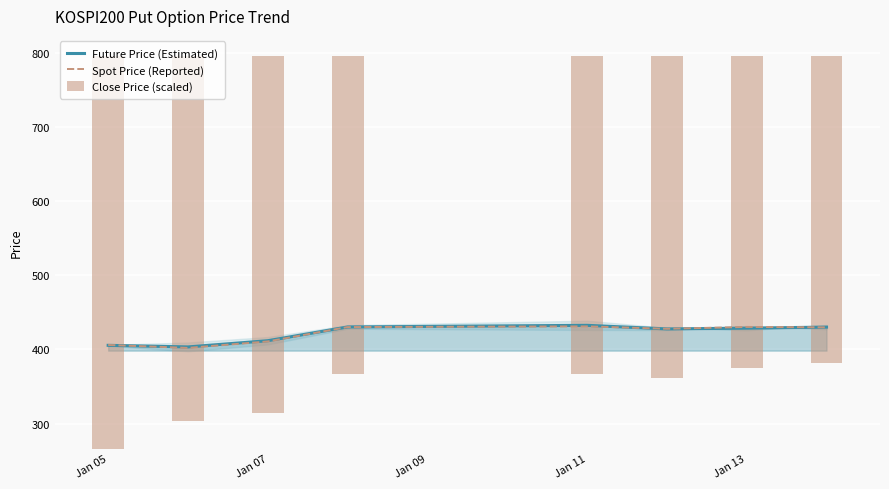

Reading left to right, what are all the values shown in this chart?

Future Price (Estimated): 405.6	403.4	411.8	430.4	432.6	427.7	428.8	430.1
Spot Price (Reported): 406.0	402.1	410.8	430.2	431.1	427.9	430.4	429.9
Close Price (scaled): 530.6	493.2	482.6	429.3	430.2	435.3	421.5	414.5